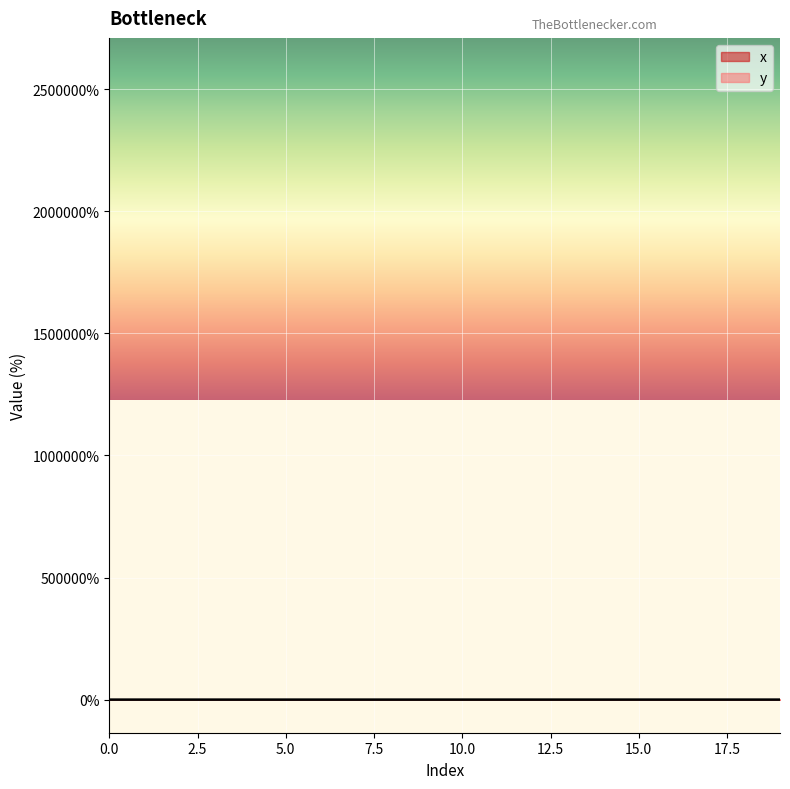

Where is the first local maximum for x?

2